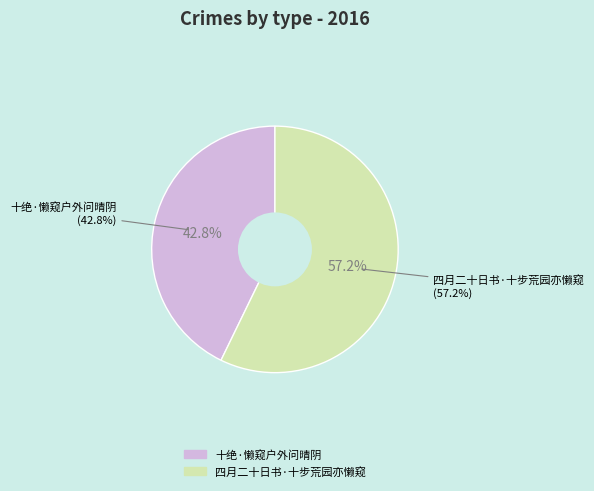

Count the number of slices in the pie.

2